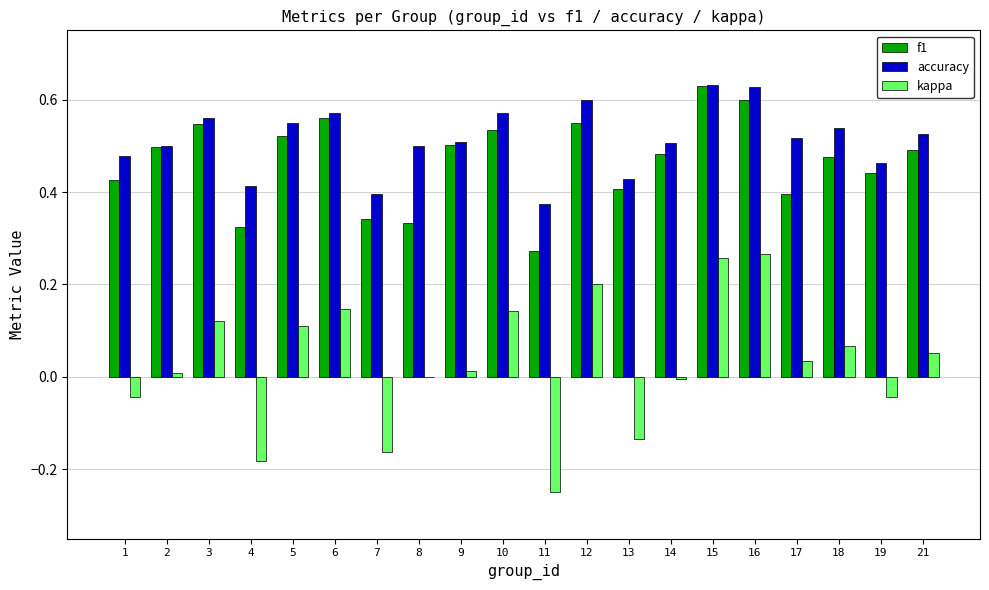

Are the bars grouped side by side (vs. stacked)?

Yes